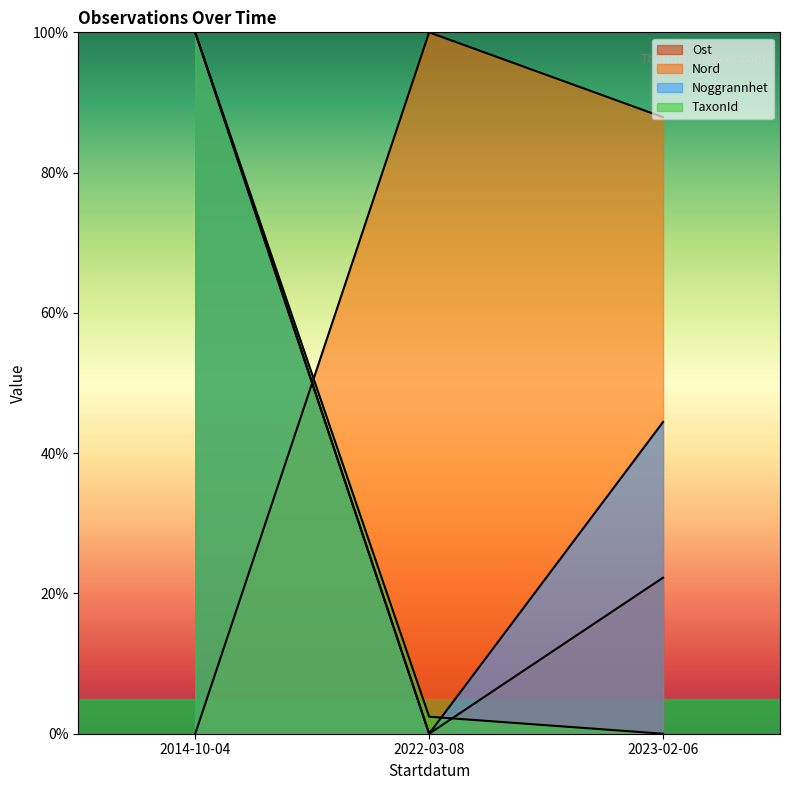

Where does the Ost series first go above 22?

2014-10-04